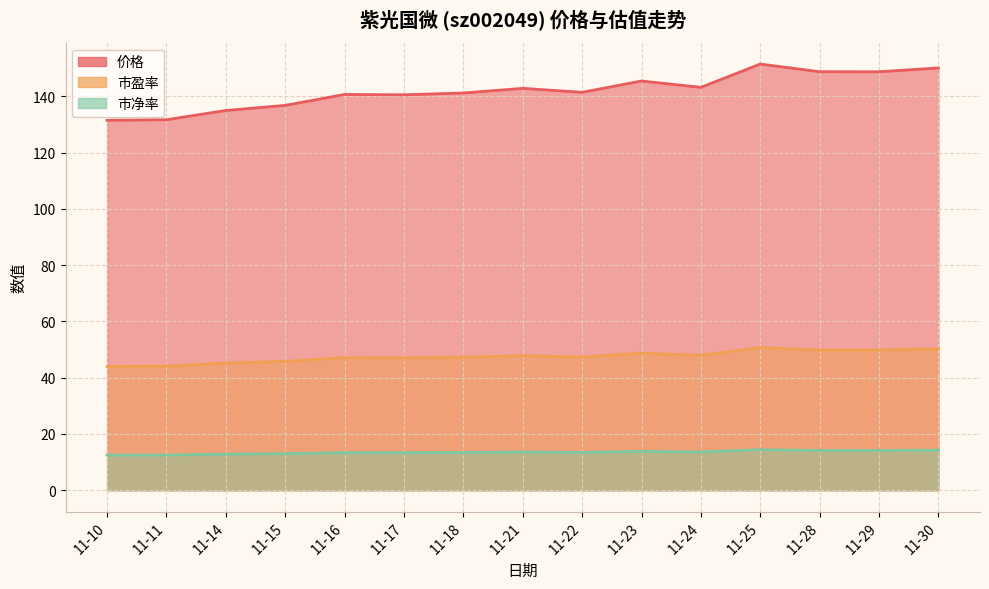

Which has a higher value, 11-22 or 11-29?

11-29